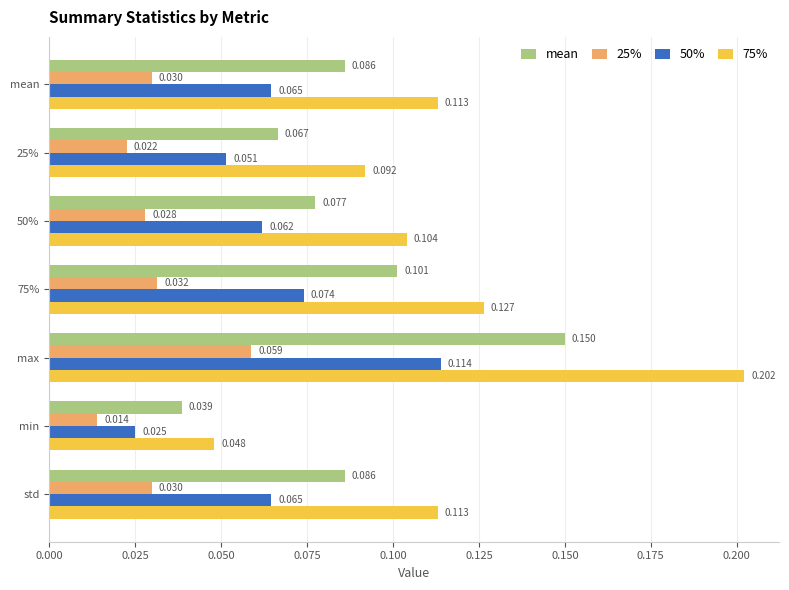

At which label does 50% reach its minimum?

min